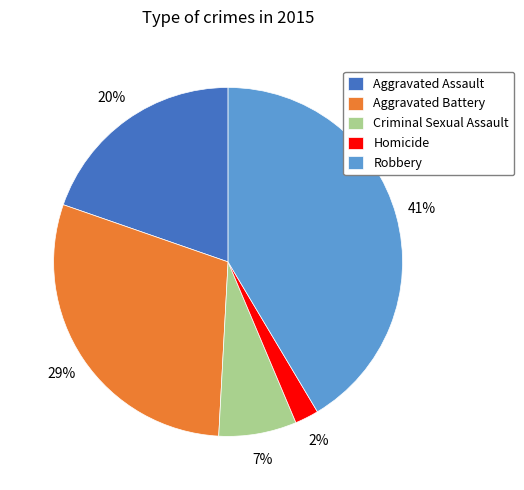

Which slice is the smallest?

Homicide